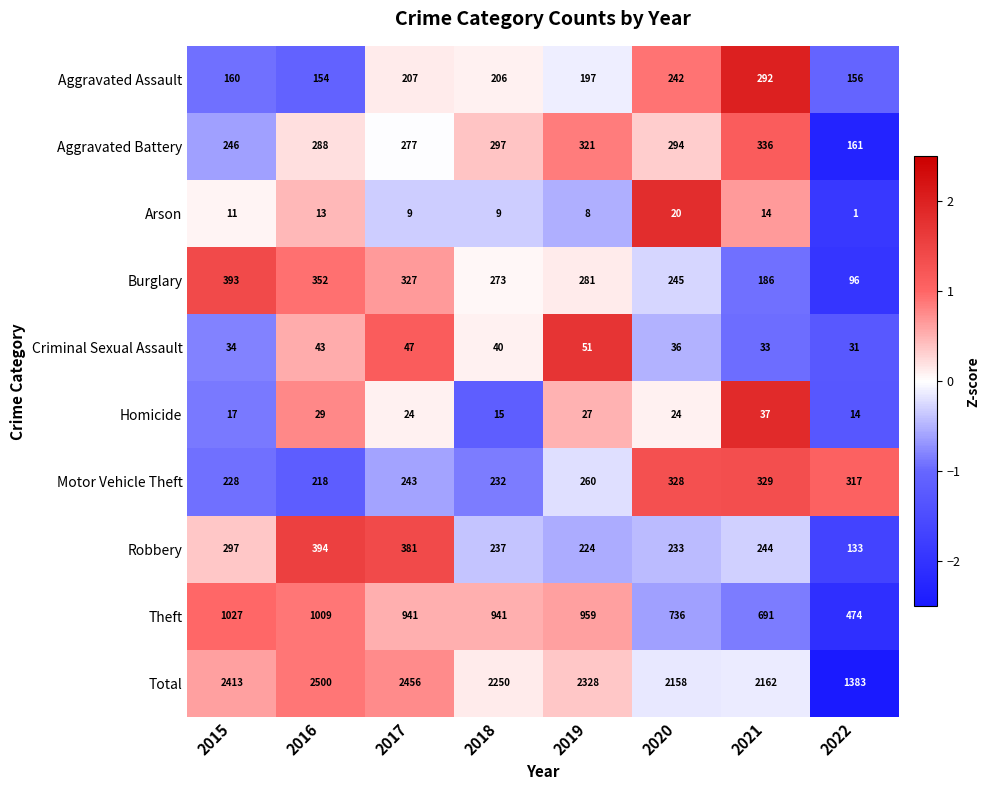

Which series changed the most between 2019 and 2020?

Theft